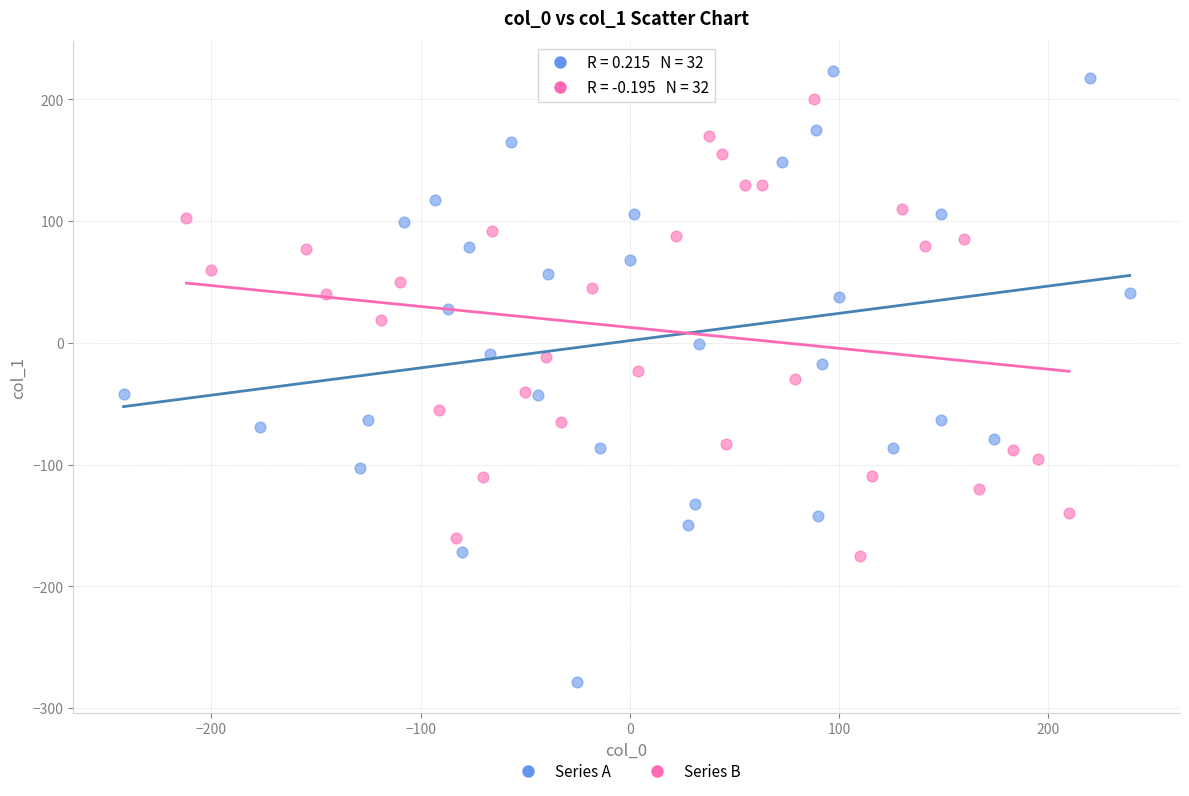

Which series reaches the maximum Y coordinate?

Series A